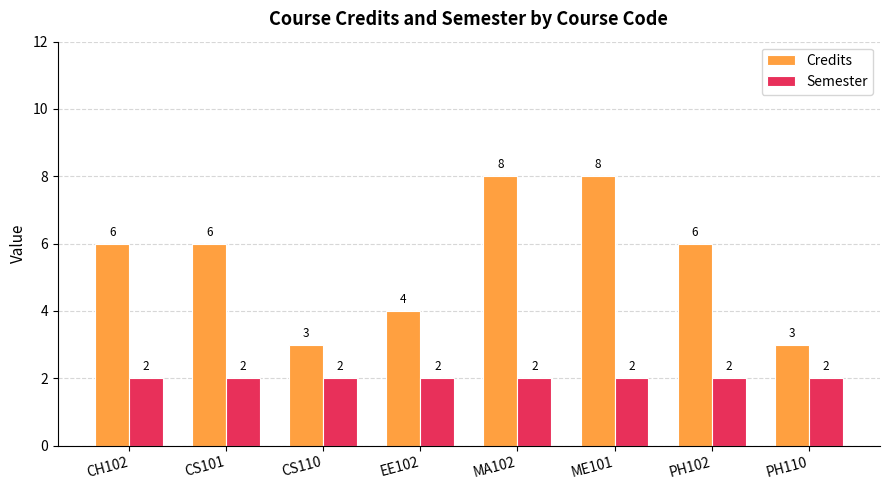

At PH110, list the series in order from largest to smallest.

Credits, Semester